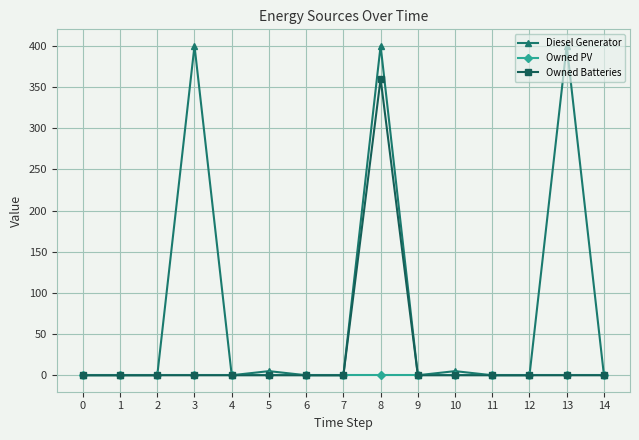

Which series has the largest range (max minus min)?

Diesel Generator